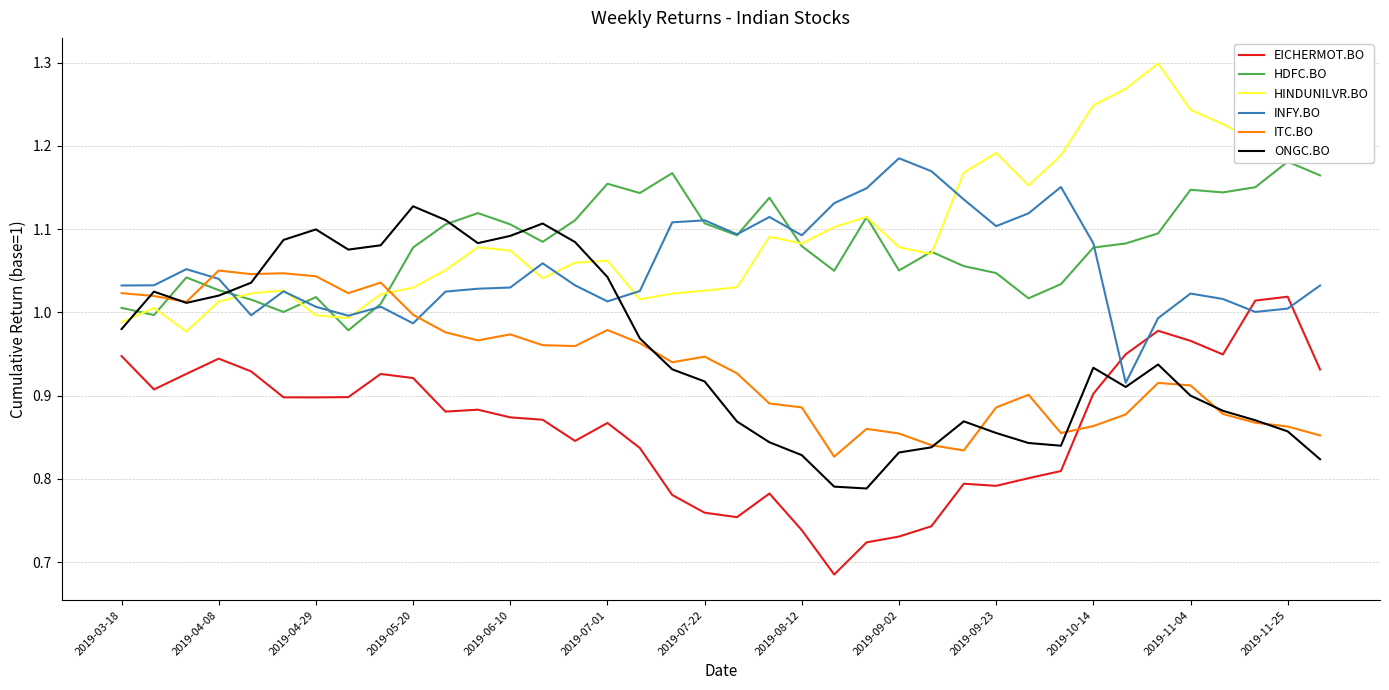

After their last crossing, which series has the higher values: ITC.BO or HINDUNILVR.BO?

HINDUNILVR.BO